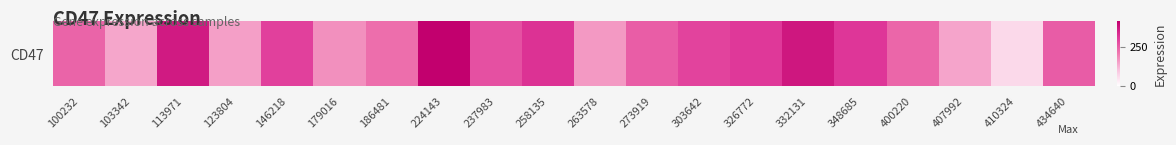

The chart shows a value of 319.7 at 258135. True or false?

True